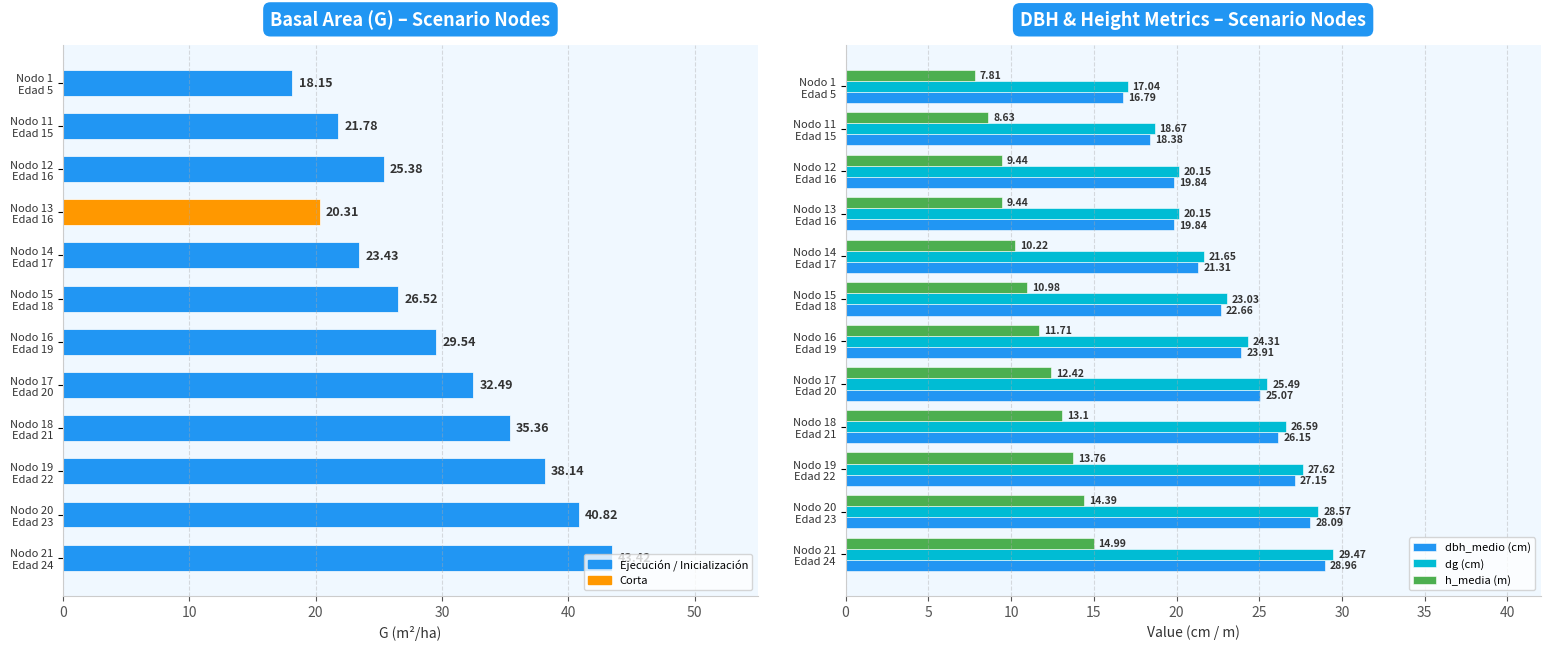

At Nodo 14 Edad 17, list the series in order from smallest to largest.

h_media (m), dbh_medio (cm), dg (cm), G (Basal Area m²/ha)